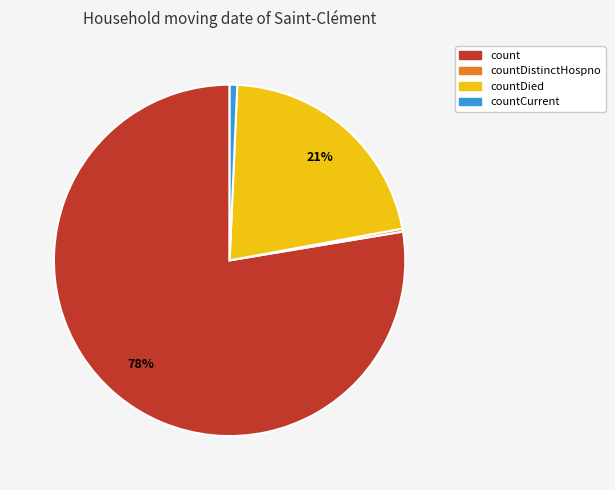

Is there a majority slice in this chart?

Yes